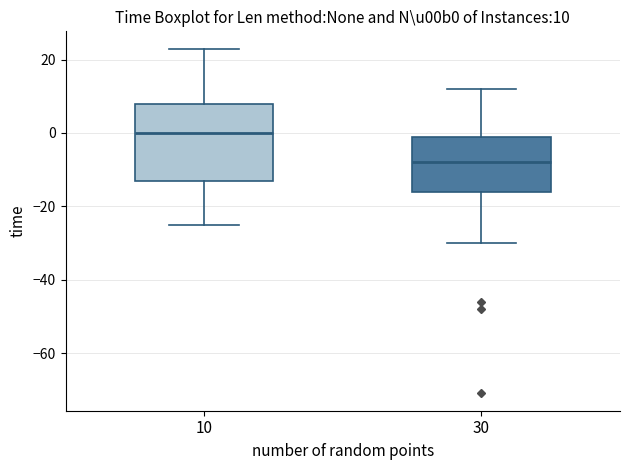

Comparing the boxes themselves (not the whiskers), which one is the tallest?

10